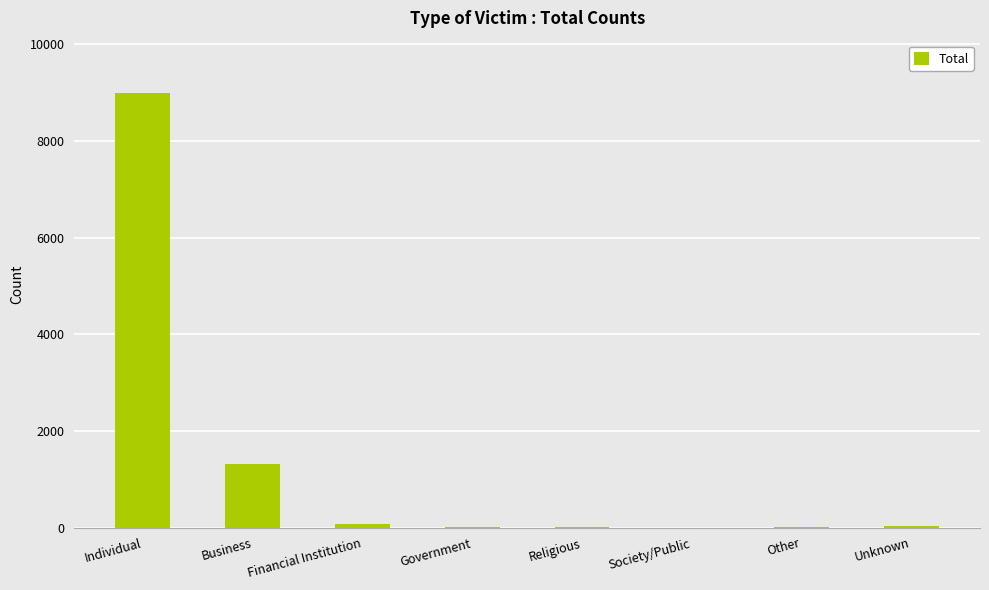

True or false: the data shows 1951 at Business.

False